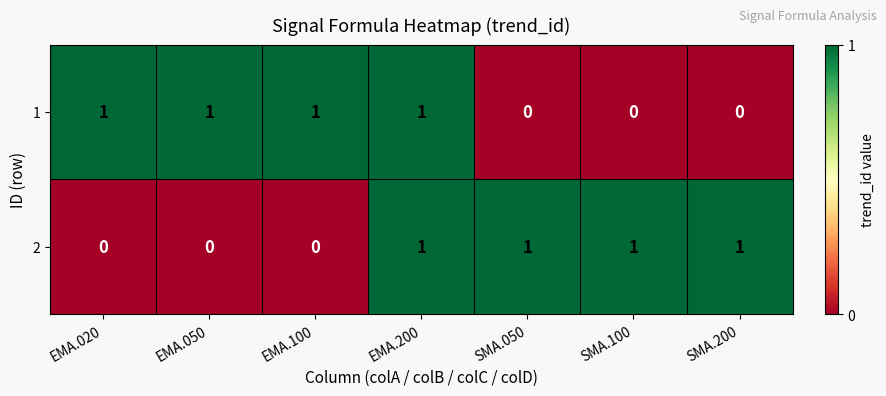

How many 2 values are between 0 and 1?

7